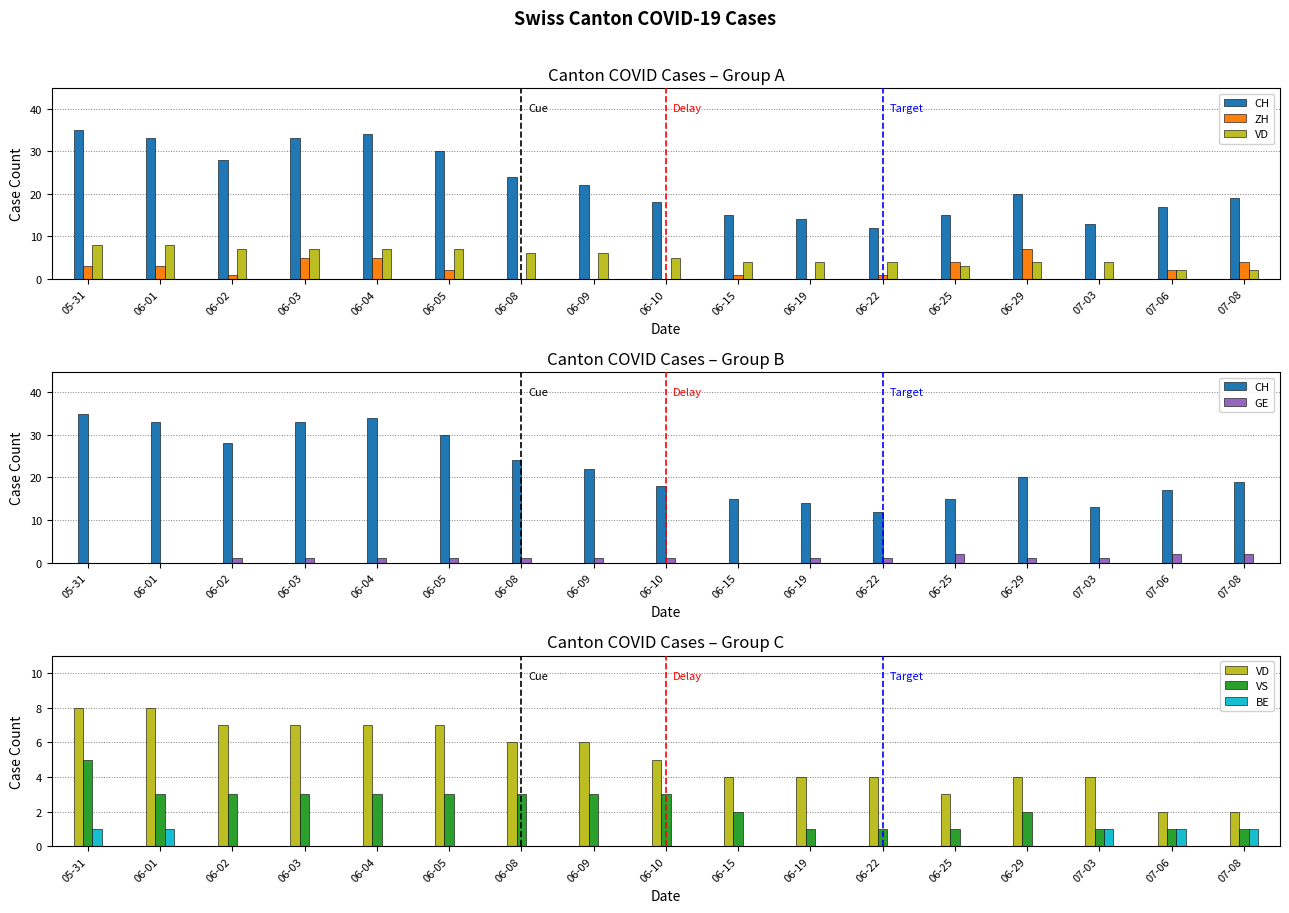

Where is VS nearest to the value 3?

06-01